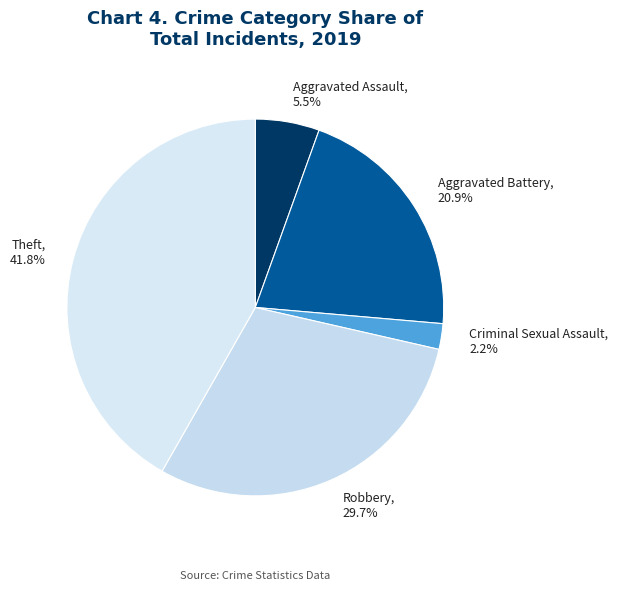

To the nearest percent, what is the average slice percentage?

20%